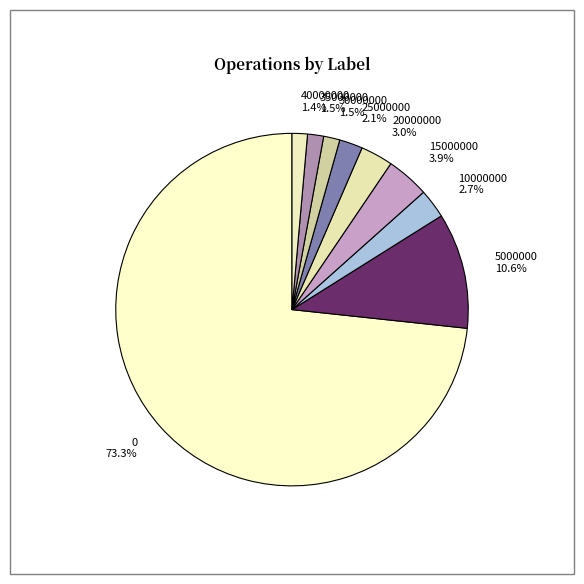

The 35000000 slice represents 11% of the pie. True or false?

False